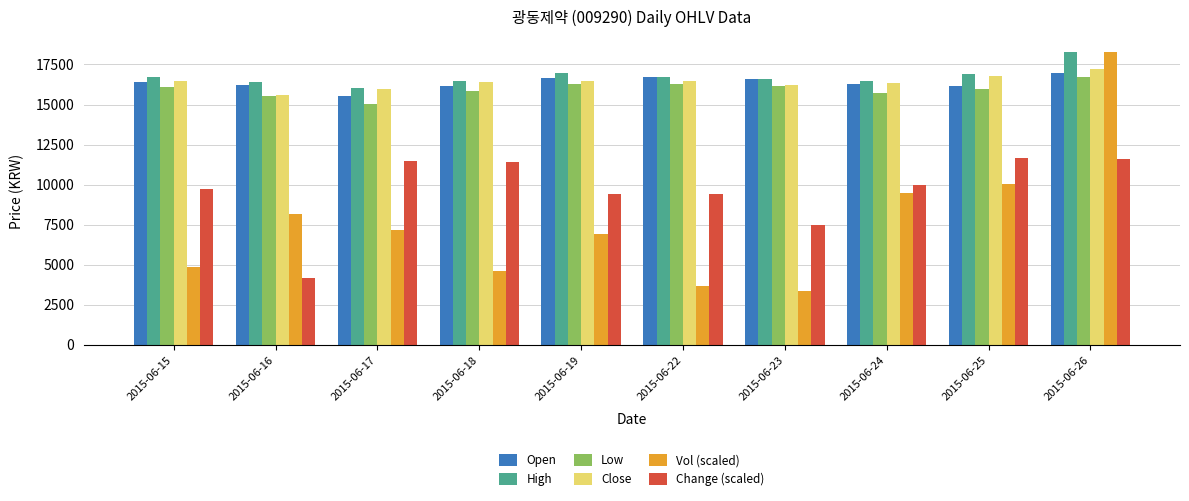

What is the difference between the maximum and second lowest values in the Vol (scaled) series?

14627.1